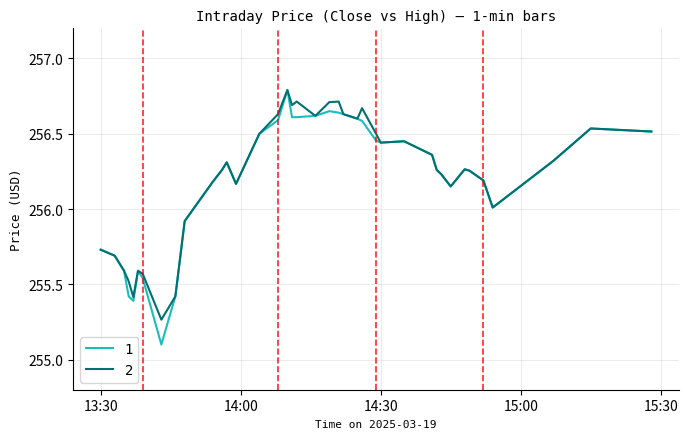

What is the highest value of the 1 series?

256.8